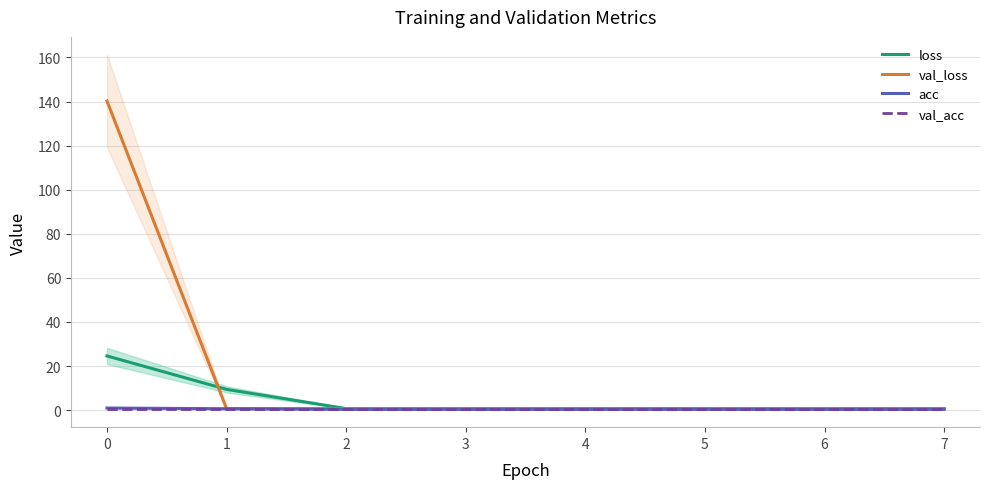

Where is the first local minimum for acc?

3